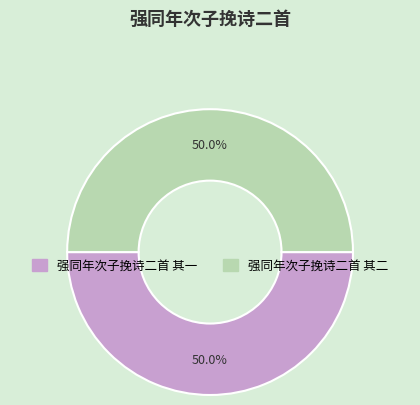

Approximately how many times larger is the value at 强同年次子挽诗二首 其二 compared to 强同年次子挽诗二首 其一?

1.0